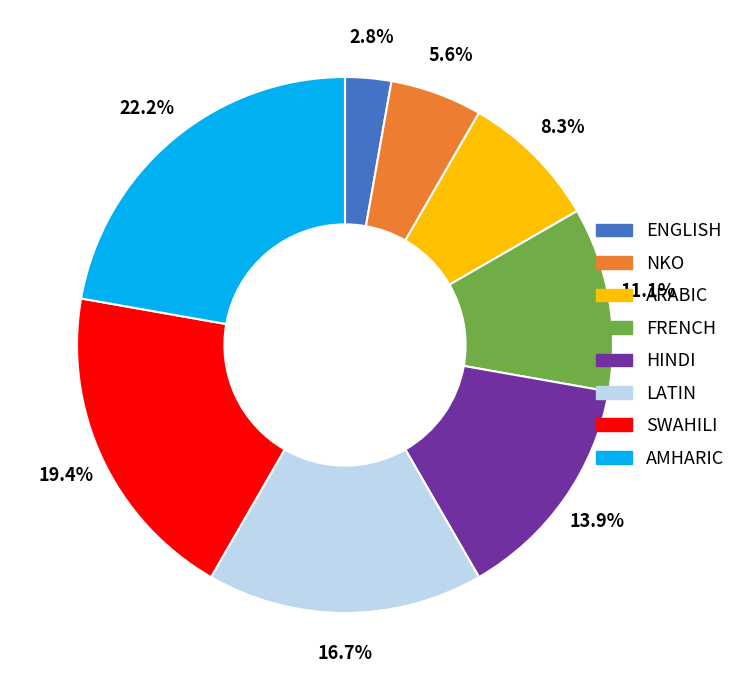

Is it true that FRENCH is 11% of the pie?

True